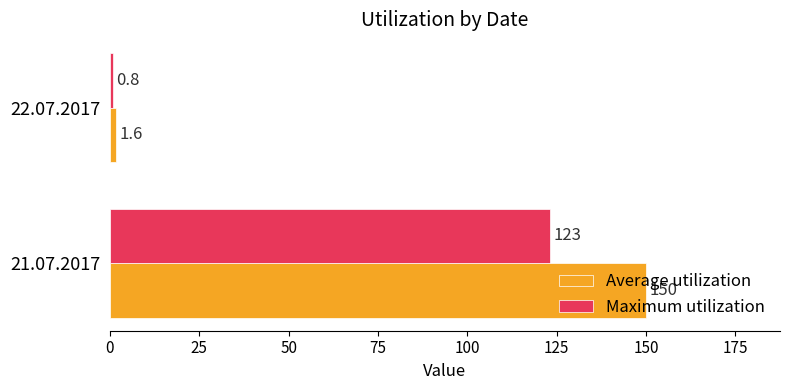

List the series in order of their peak value, lowest first.

Maximum utilization, Average utilization